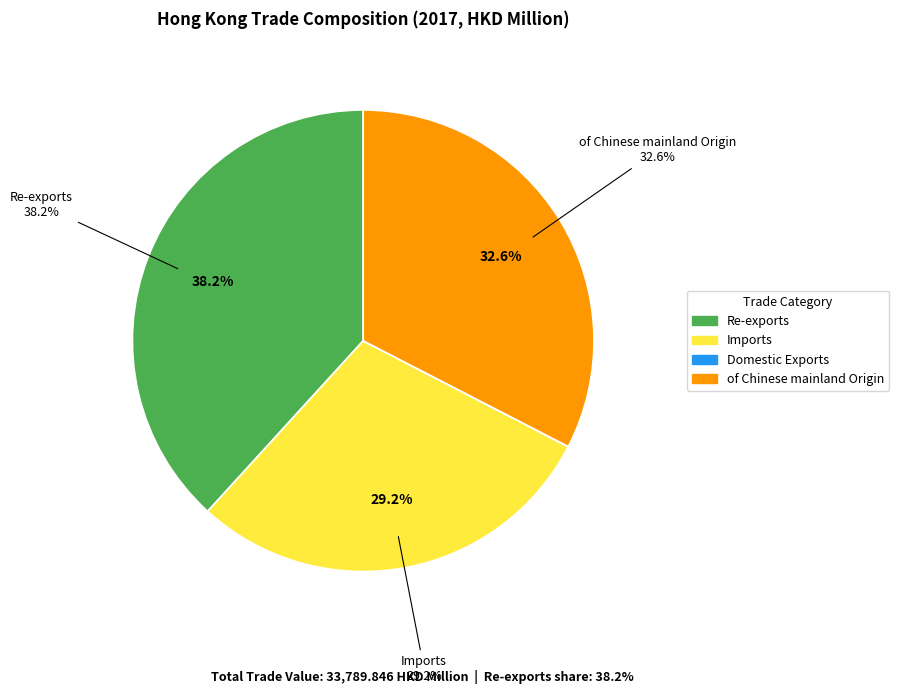

What percentage is NOT represented by Re-exports?

61.8%